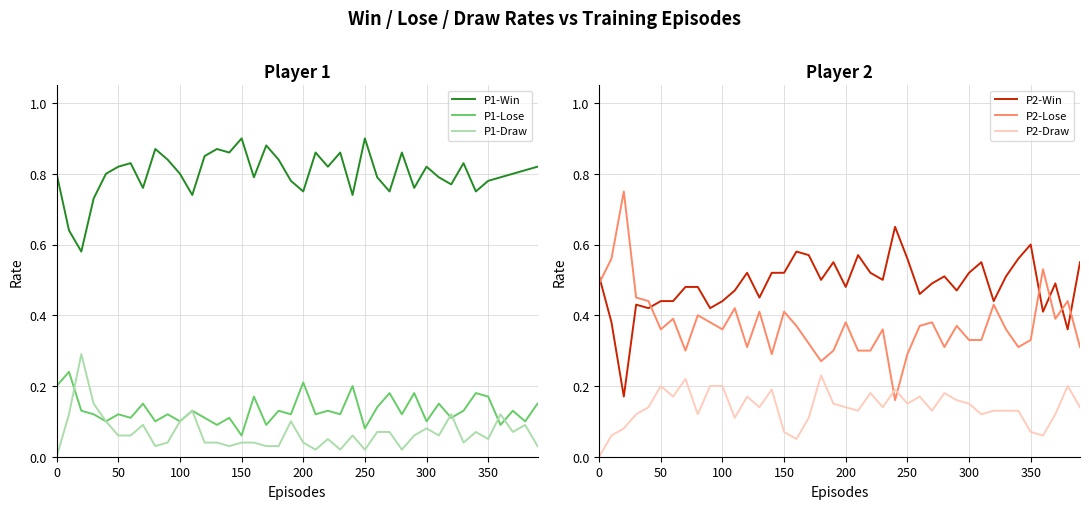

At which category does P2-Lose reach its first local valley?

50